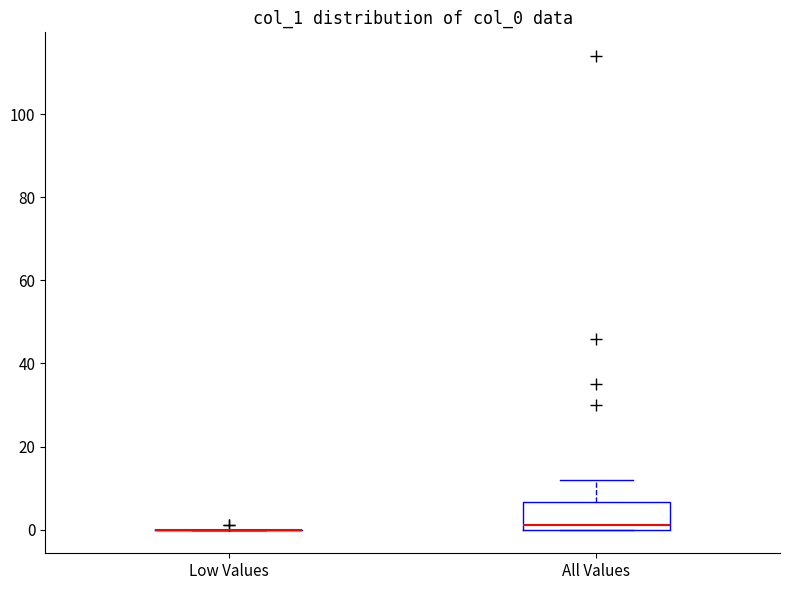

Comparing the boxes themselves (not the whiskers), which one is the tallest?

All Values